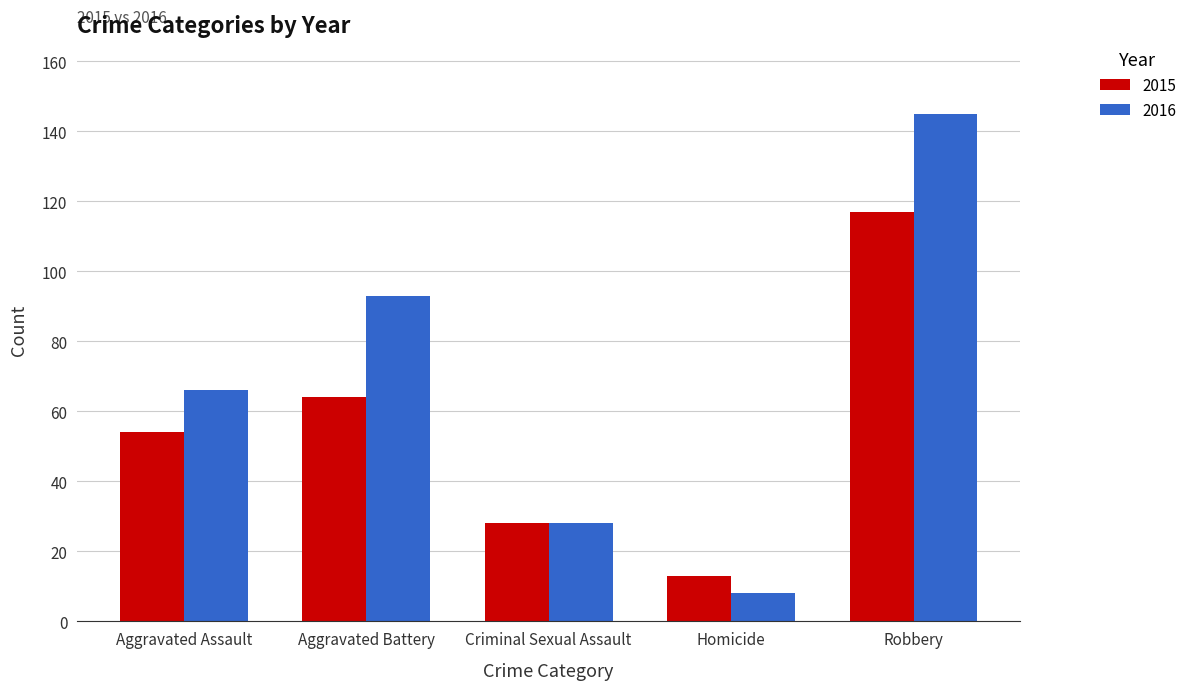

What are all the series names shown in the legend?

2015, 2016